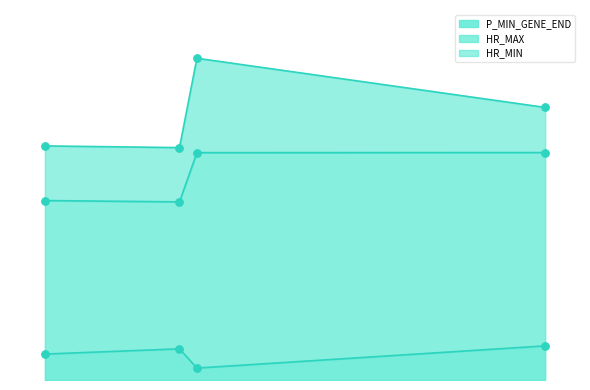

Is the value of HR_MIN at LNG_A greater than the value of P_MIN_GENE_END at LNG_A?

No